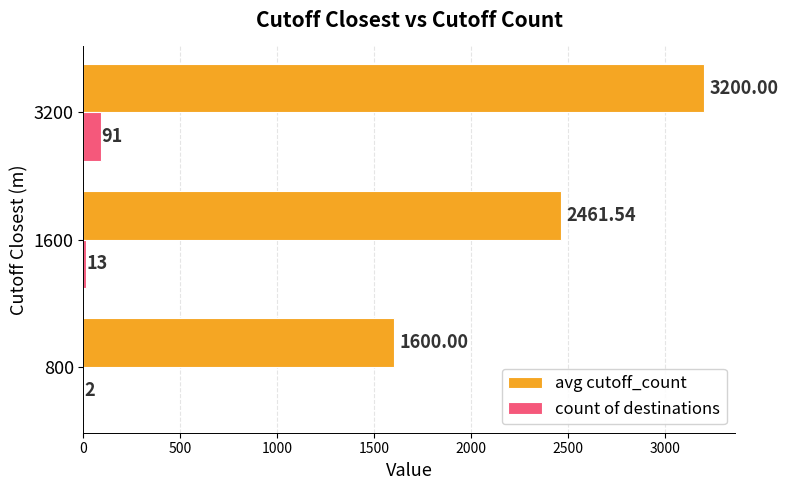

What is the sum of all count of destinations values?

106.0